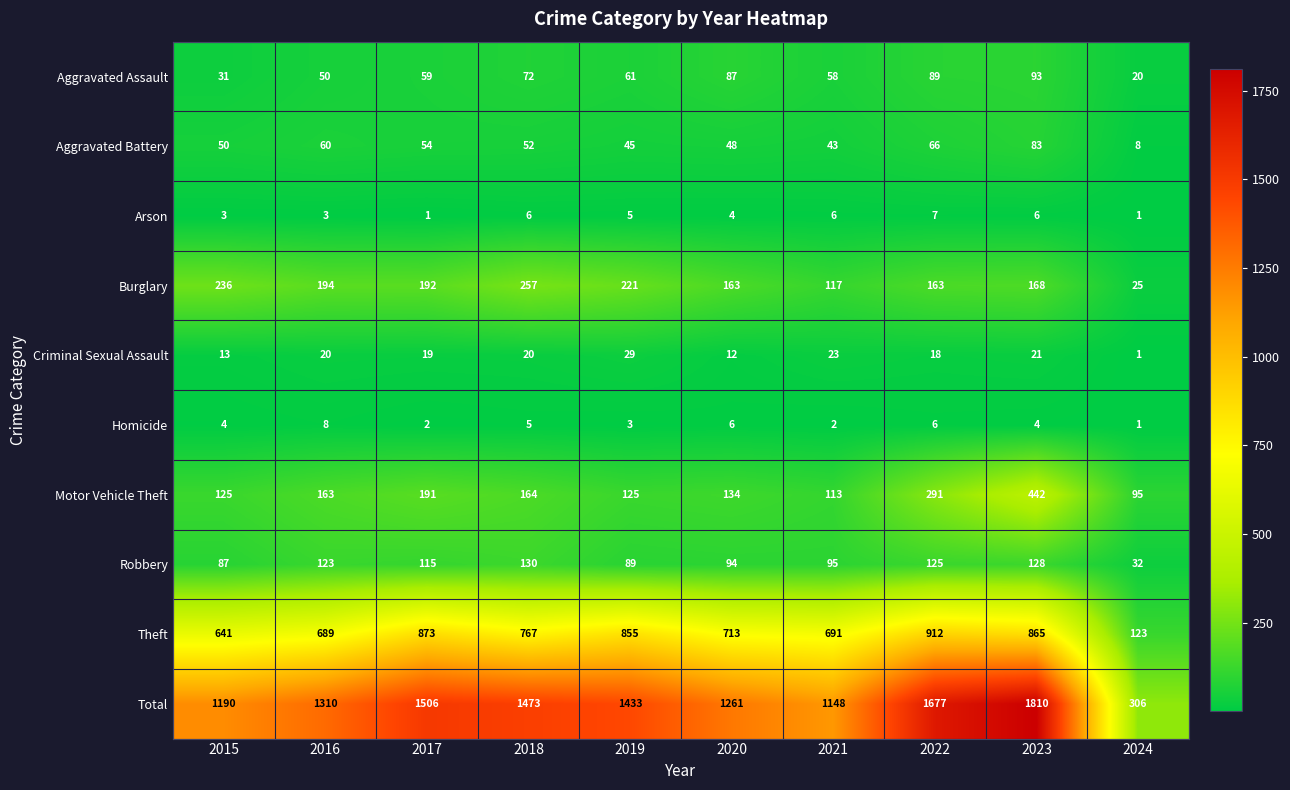

How many categories are shown in the chart?

10